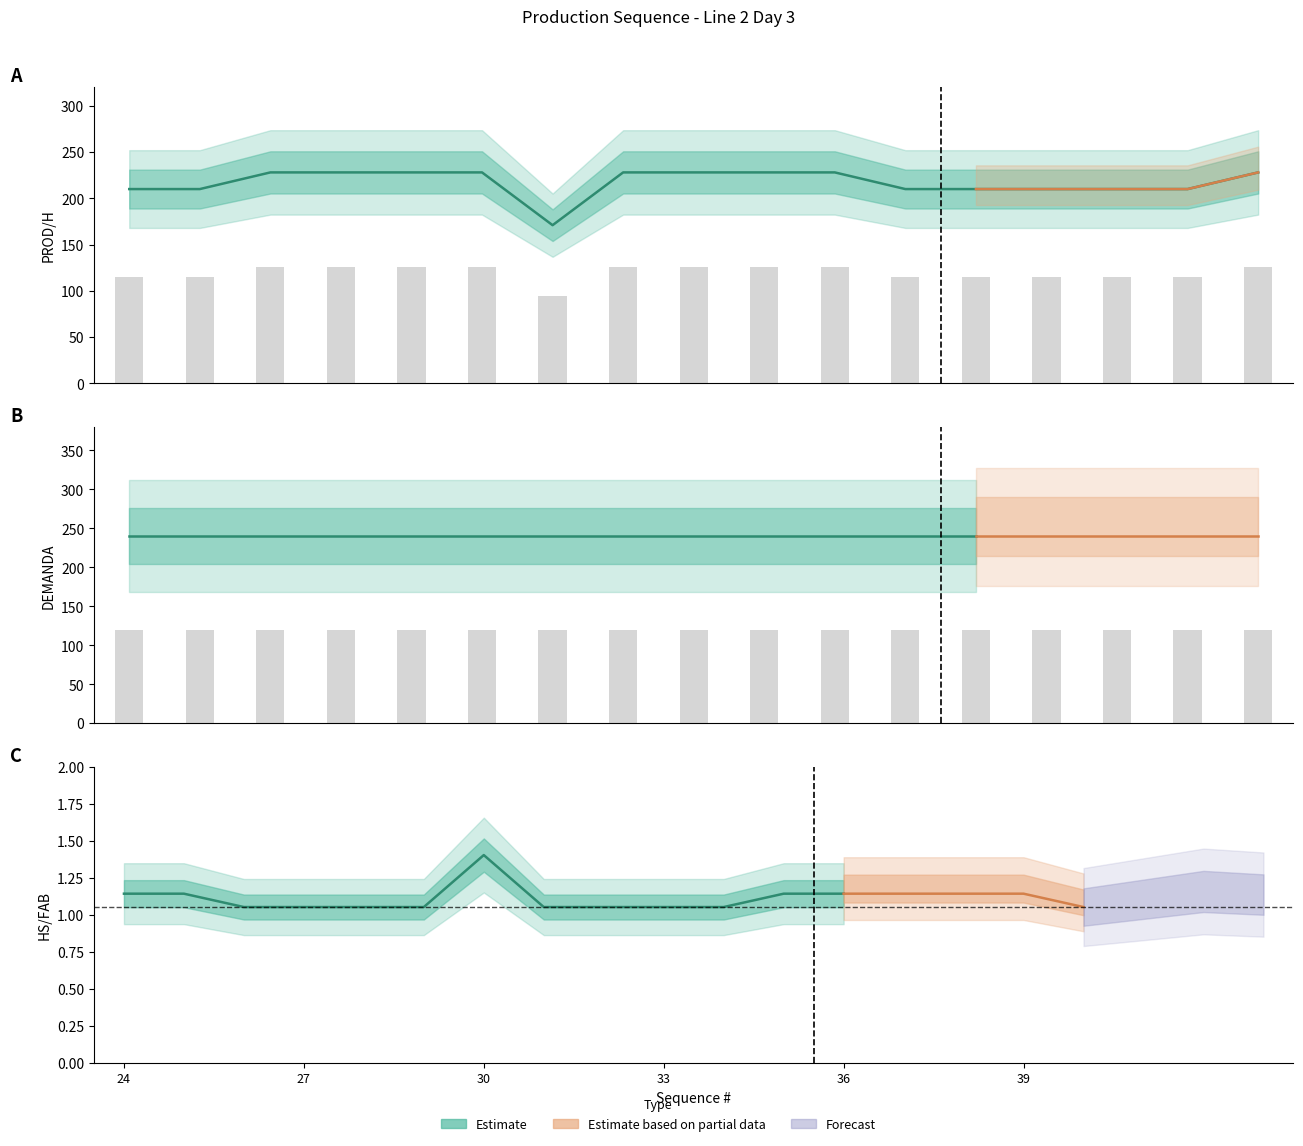

What is the minimum value for PROD/H?

171.0